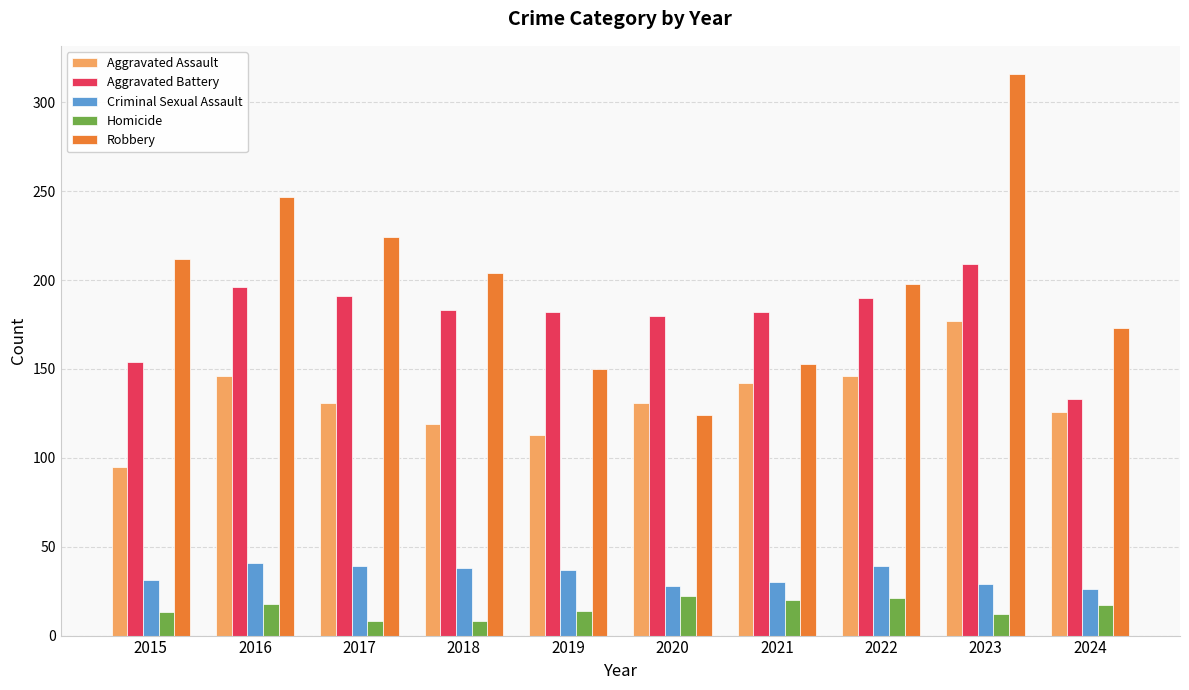

What is the value of the Homicide bar at the 4th from the left?

8